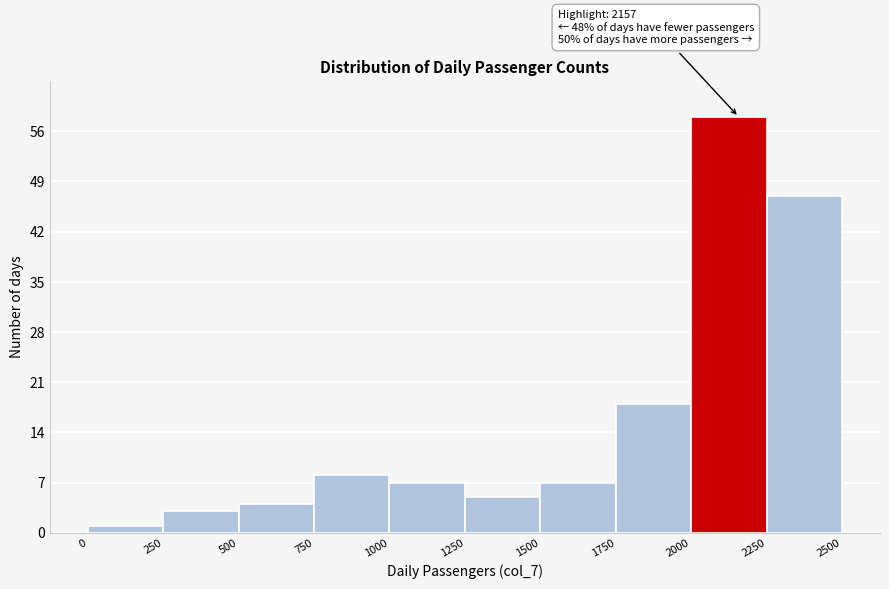

Over which range of the x-axis is the bar tallest?

2000 to 2250